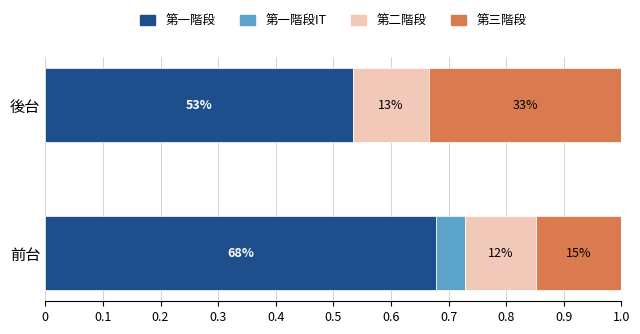

What are all the series names shown in the legend?

第一階段, 第一階段IT, 第二階段, 第三階段